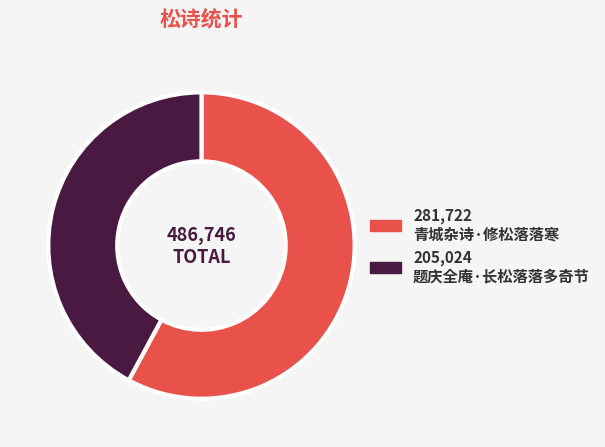

Is there a majority slice in this chart?

Yes